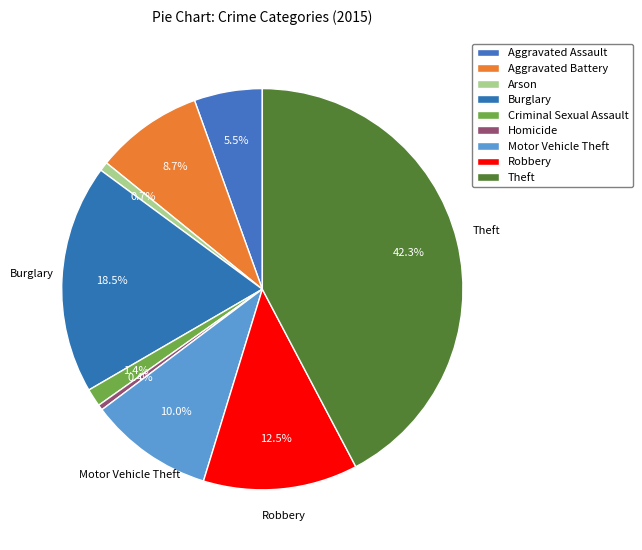

Is the sum of Homicide and Aggravated Assault greater than half?

No